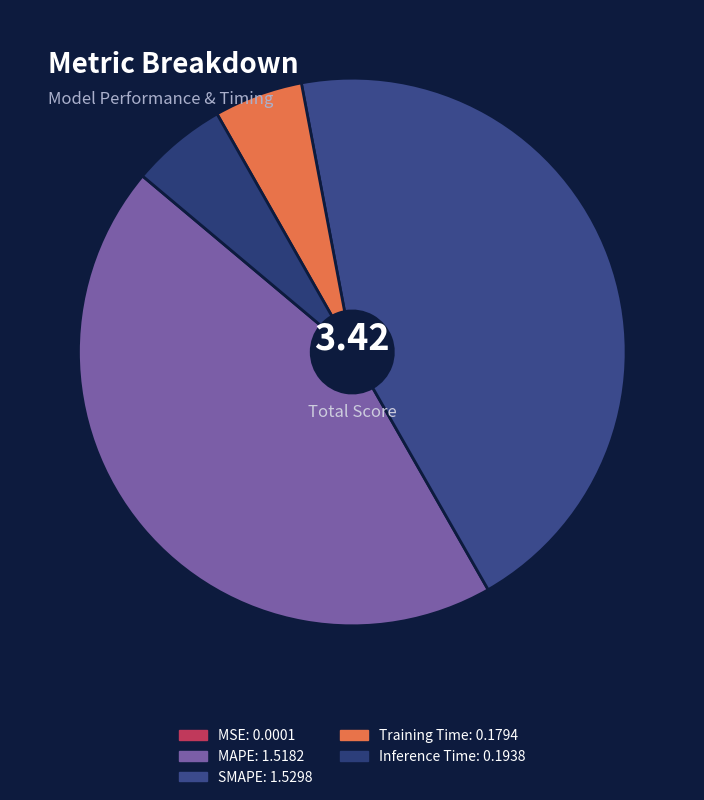

True or false: Training Time accounts for 5% of the total.

True